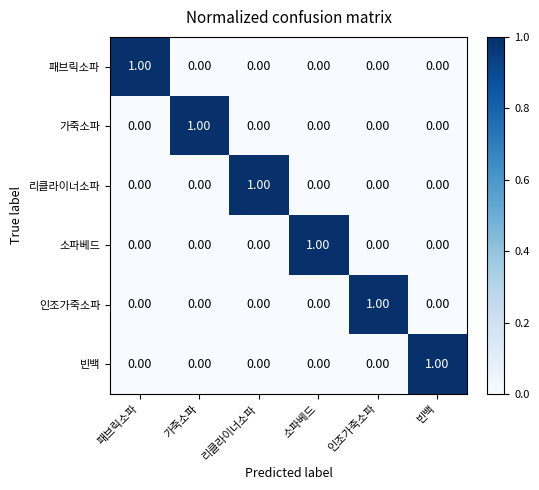

How many positive values does the 가죽소파 series have?

1